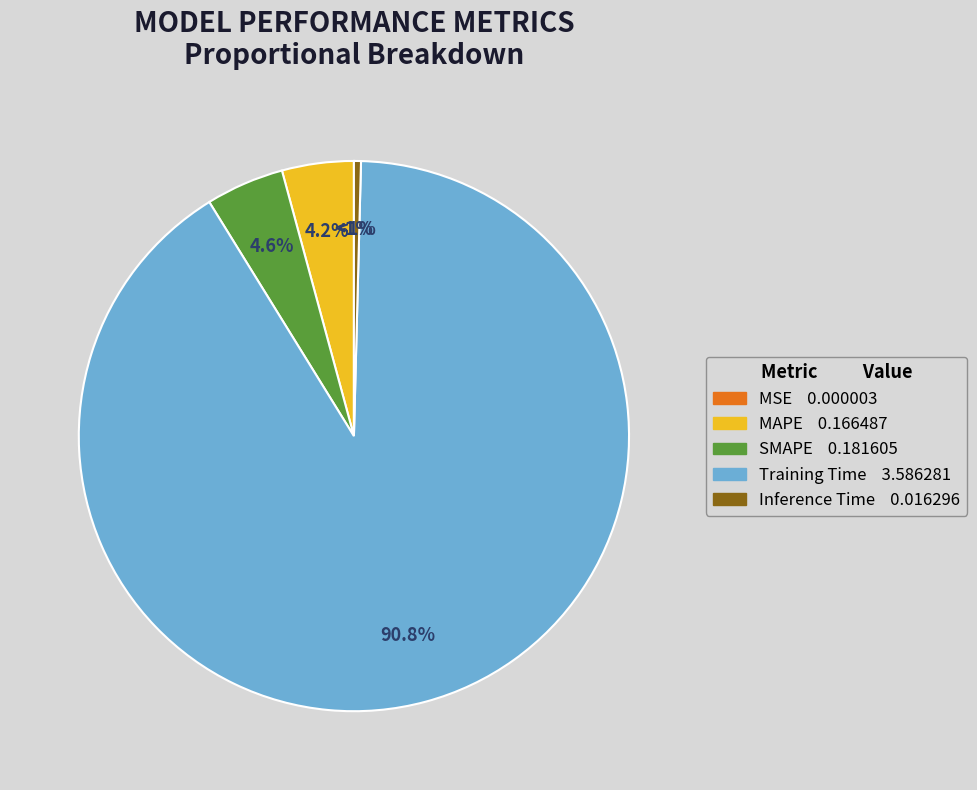

Which category has the smallest portion of the pie?

MSE